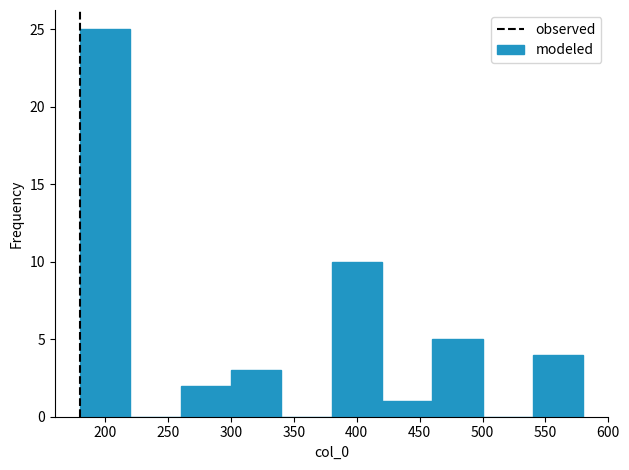

Reading left to right, list every bar in this chart as the range it spans on the x-axis followed by its height. The values are not printed on the chart, so give them approximately, as read against the axis.

180 to 220: 25
220 to 260: 0
260 to 300: 2
300 to 340: 3
340 to 380: 0
380 to 420: 10
420 to 460: 1
460 to 500: 5
500 to 540: 0
540 to 580: 4